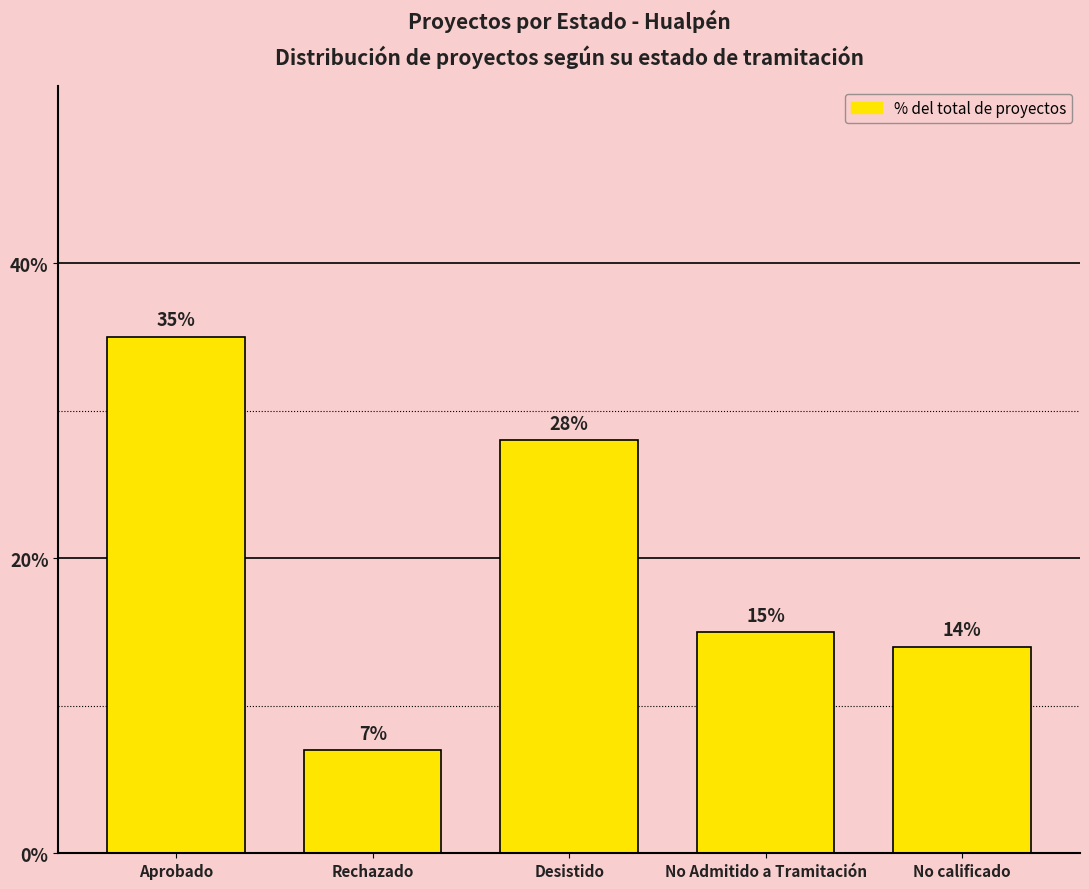

What is the difference between the values at No calificado and No Admitido a Tramitación?

1